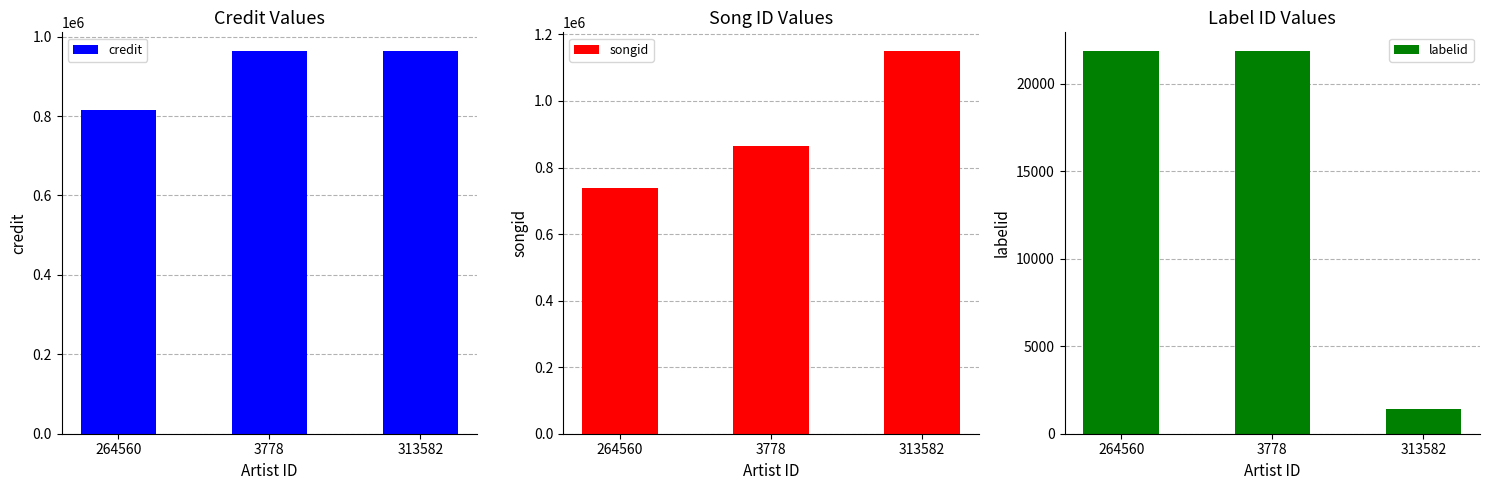

At which category is the sum across all series the highest?

313582